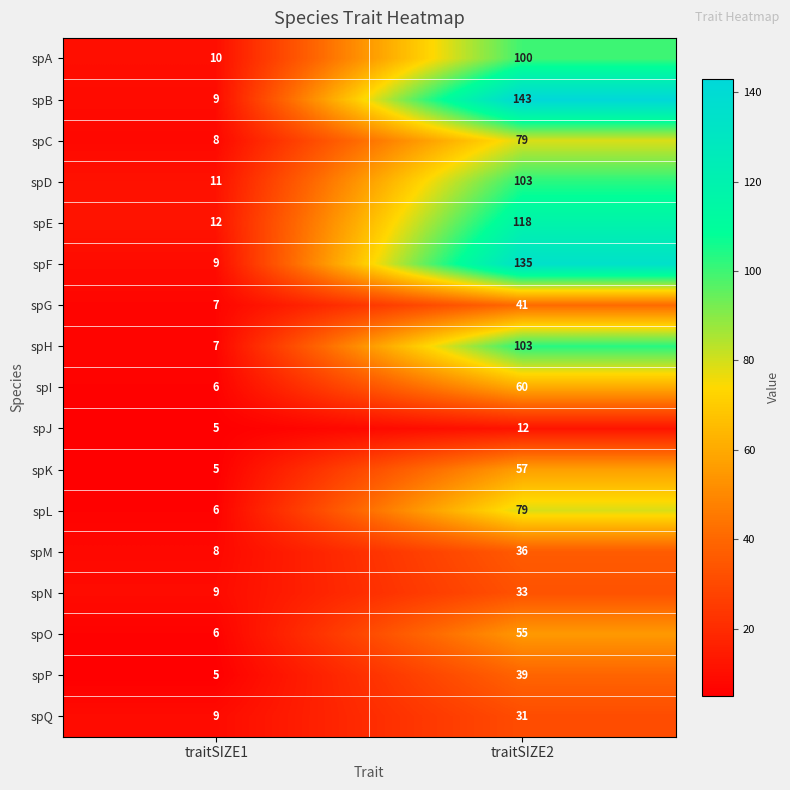

Which label corresponds to the smallest value in the chart?

traitSIZE1